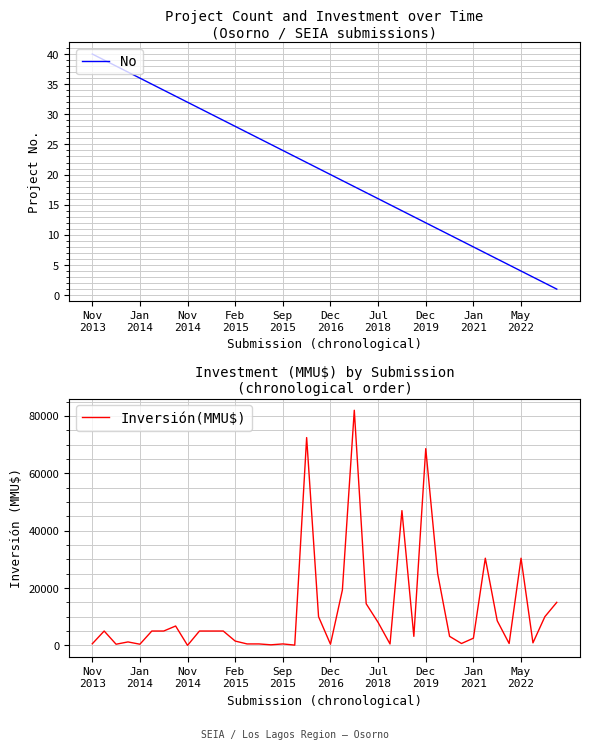

Is the value of No at 28 greater than the value of Inversión(MMU$) at Dec
2016?

No